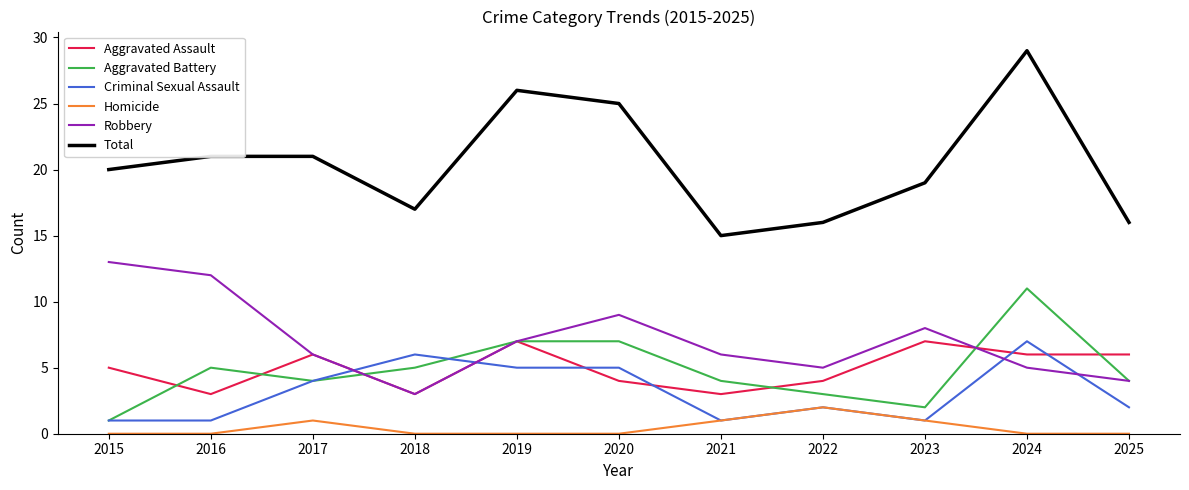

What is the sum of all Robbery values?

78